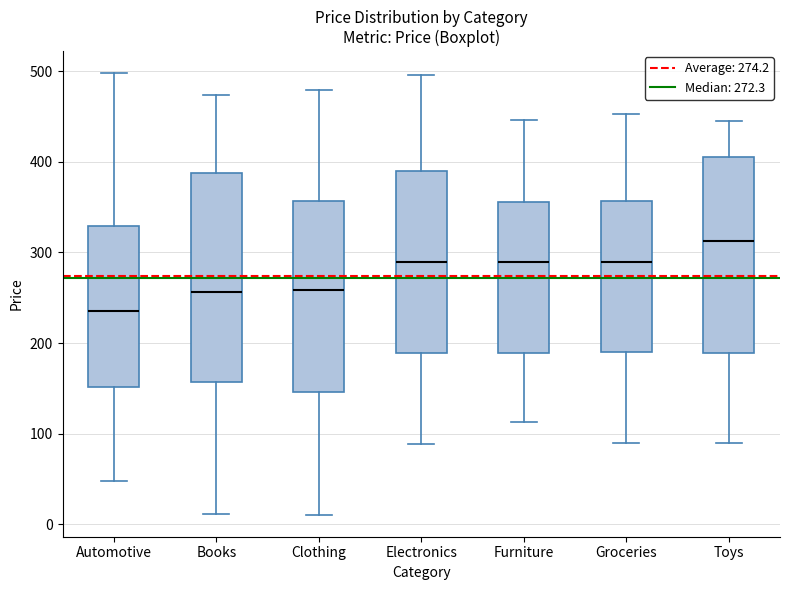

Which box has the highest median line?

Toys